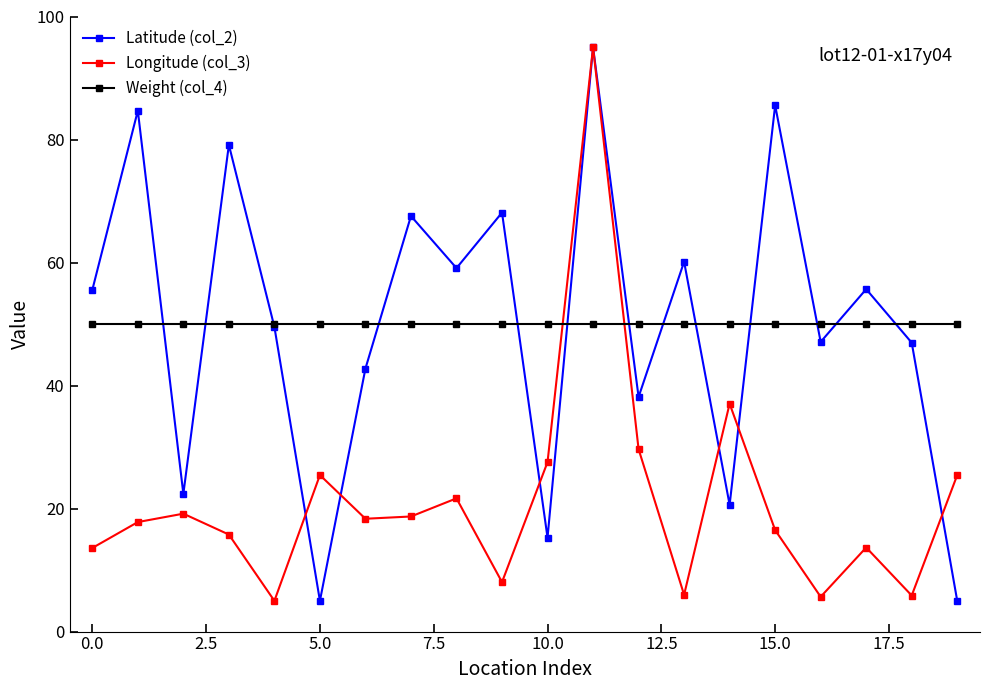

How many times do Longitude (col_3) and Weight (col_4) cross each other?

2